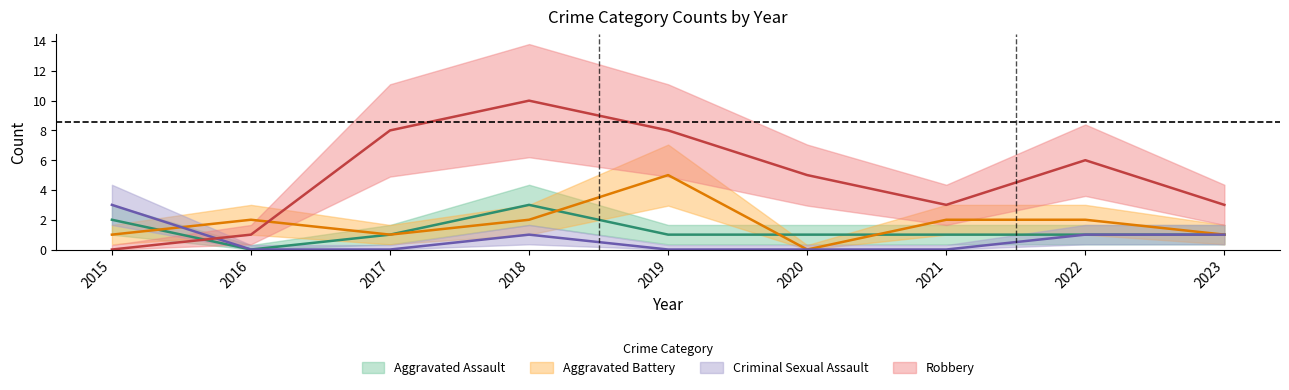

Reading left to right, extract all data points from this chart.

Aggravated Assault: 2	0	1	3	1	1	1	1	1
Aggravated Battery: 1	2	1	2	5	0	2	2	1
Criminal Sexual Assault: 3	0	0	1	0	0	0	1	1
Robbery: 0	1	8	10	8	5	3	6	3